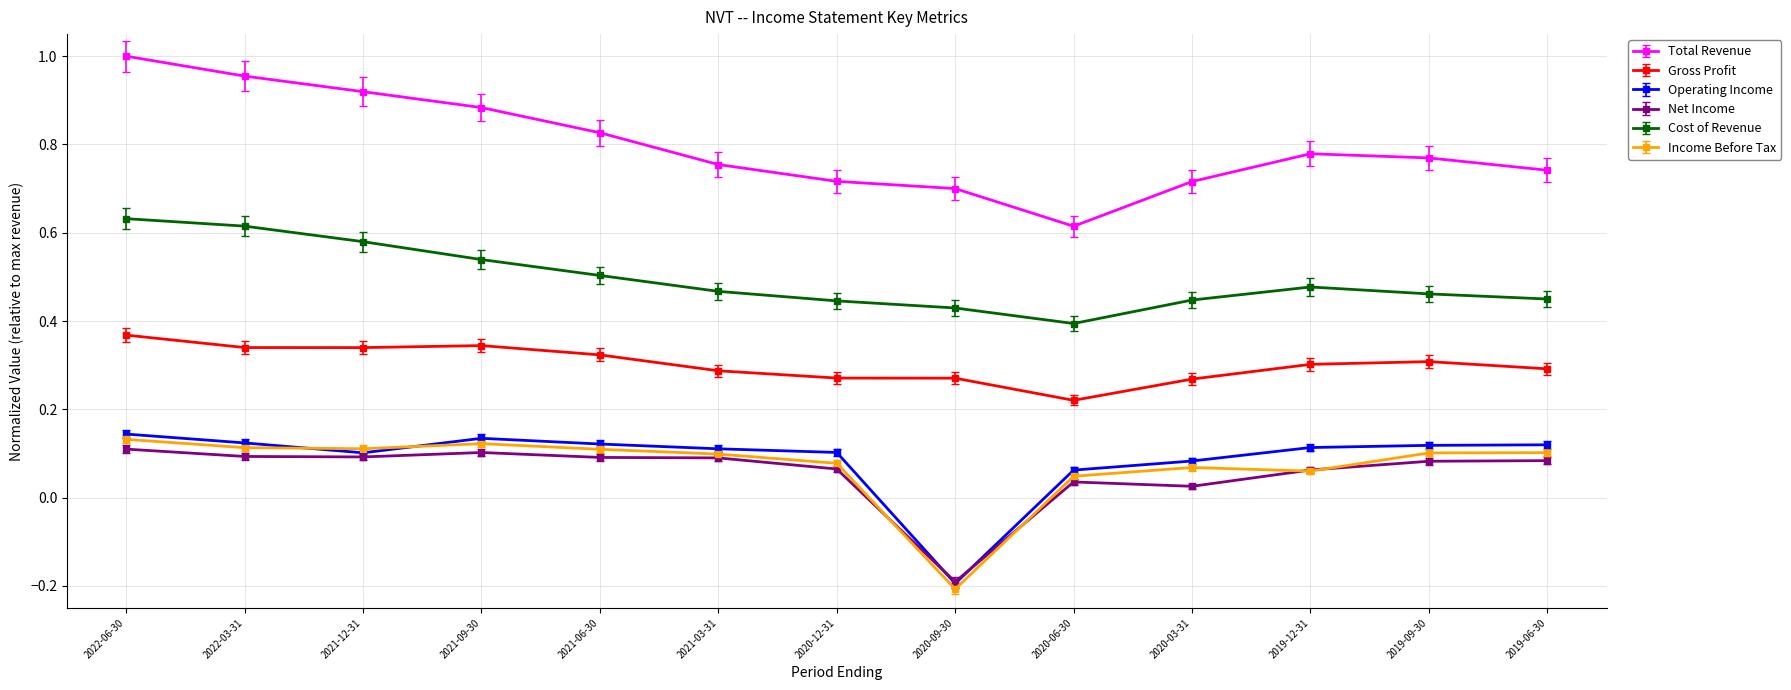

Between 2022-03-31 and 2021-09-30, which is larger?

2022-03-31